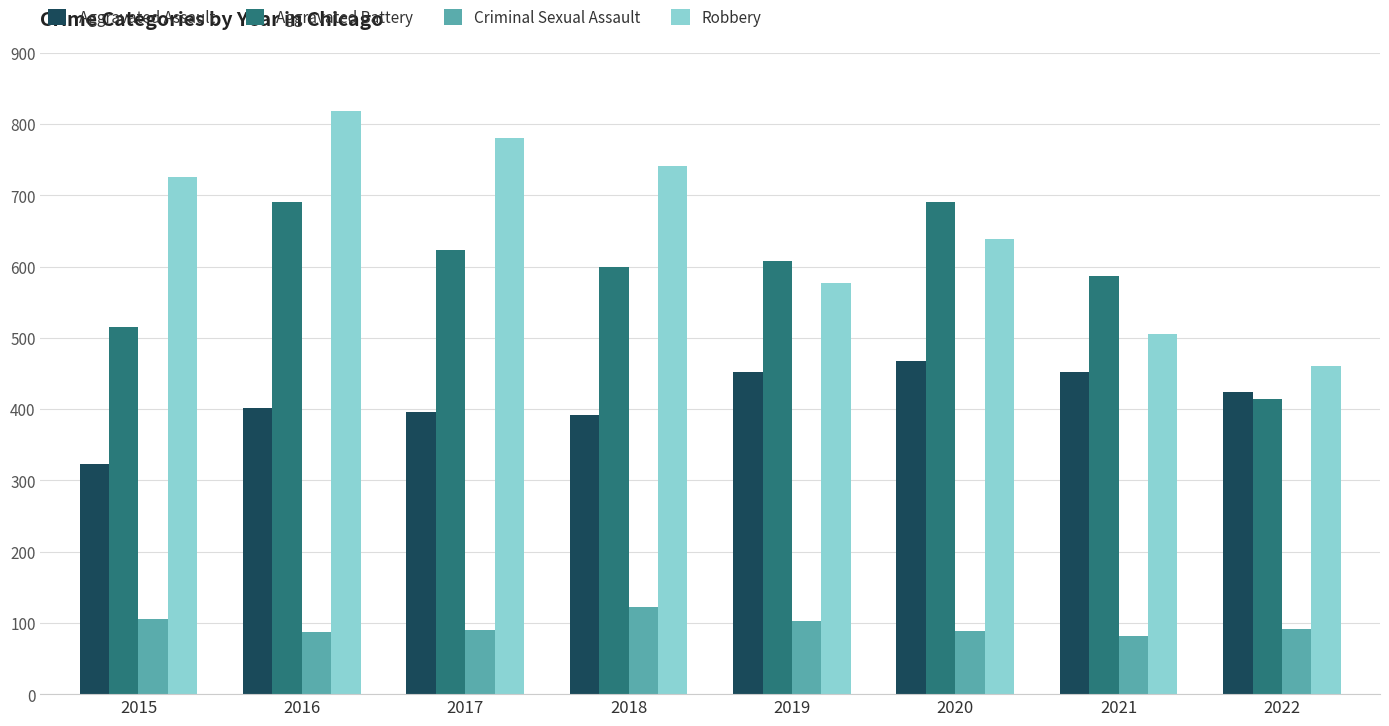

The value of Criminal Sexual Assault at 2015 is 105. True or false?

True